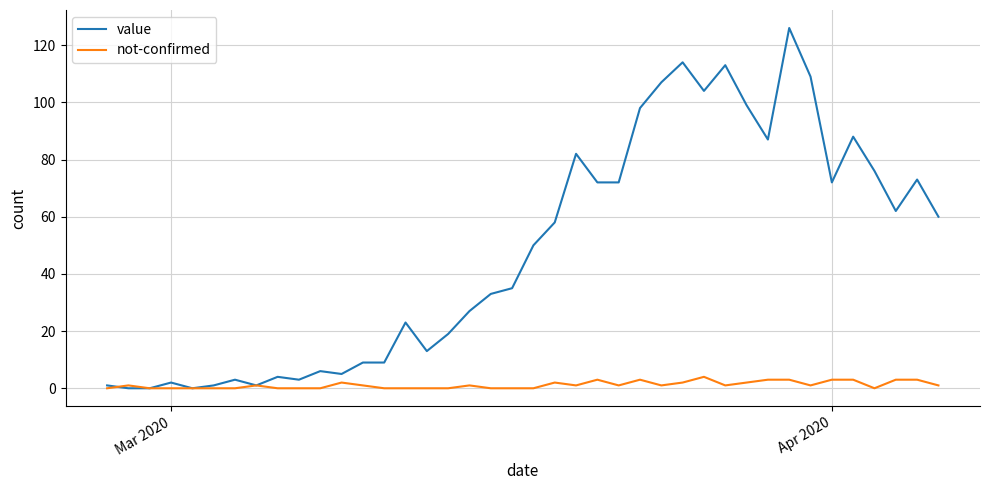

Which series has the largest range (max minus min)?

value